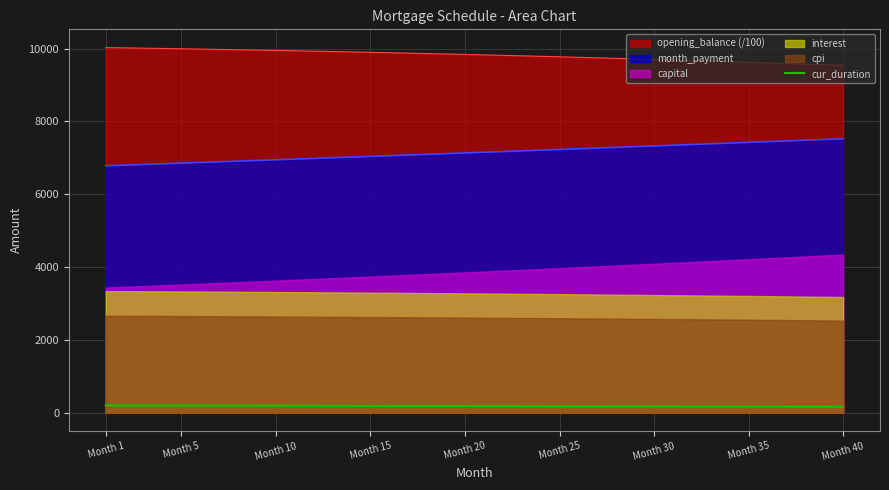

What is the maximum value for opening_balance (/100)?

10026.7